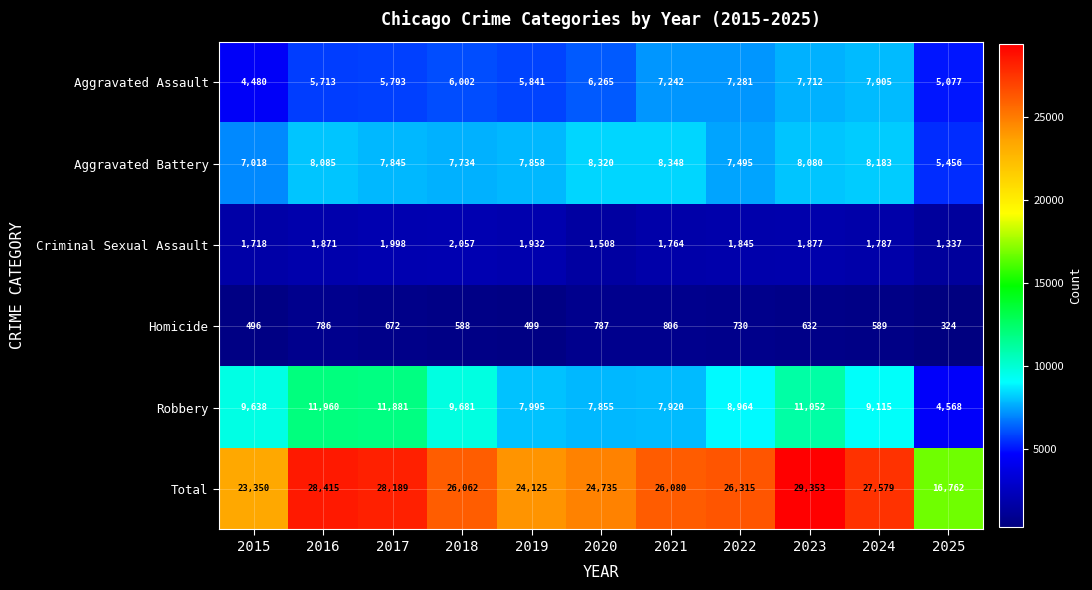

Which label corresponds to the smallest value in the chart?

2025